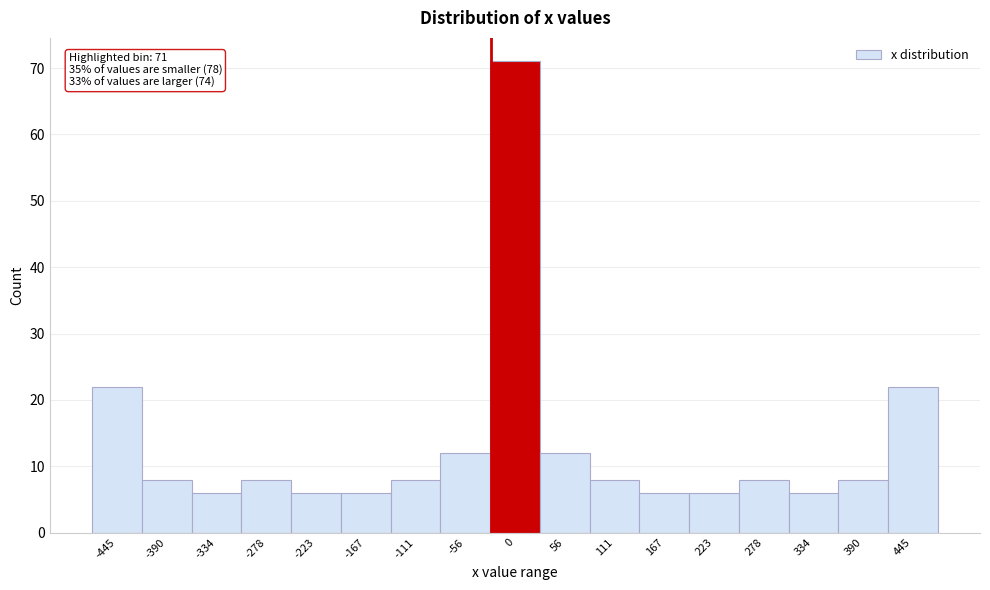

Which range on the x-axis has the tallest bar?

-30 to 30